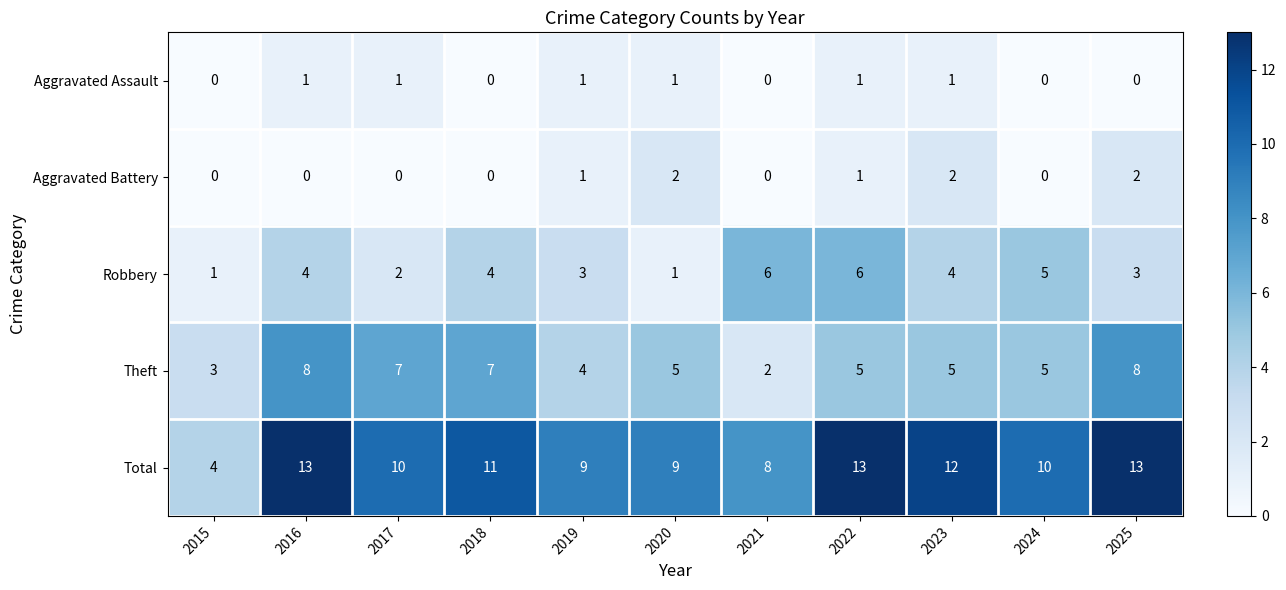

How many categories are shown in the chart?

11